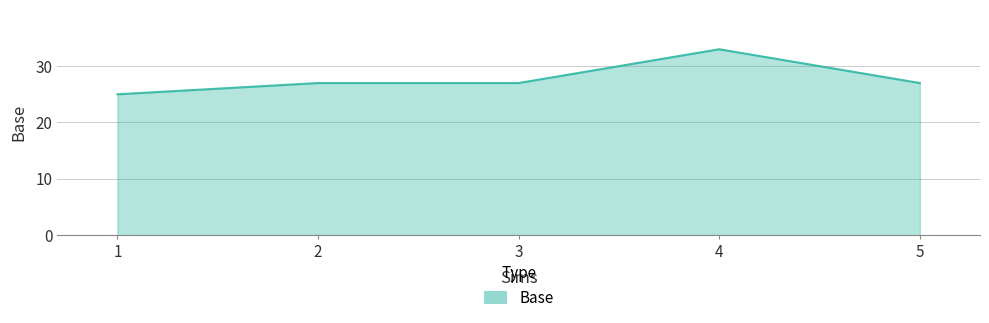

Which has a higher value, 4 or 2?

4